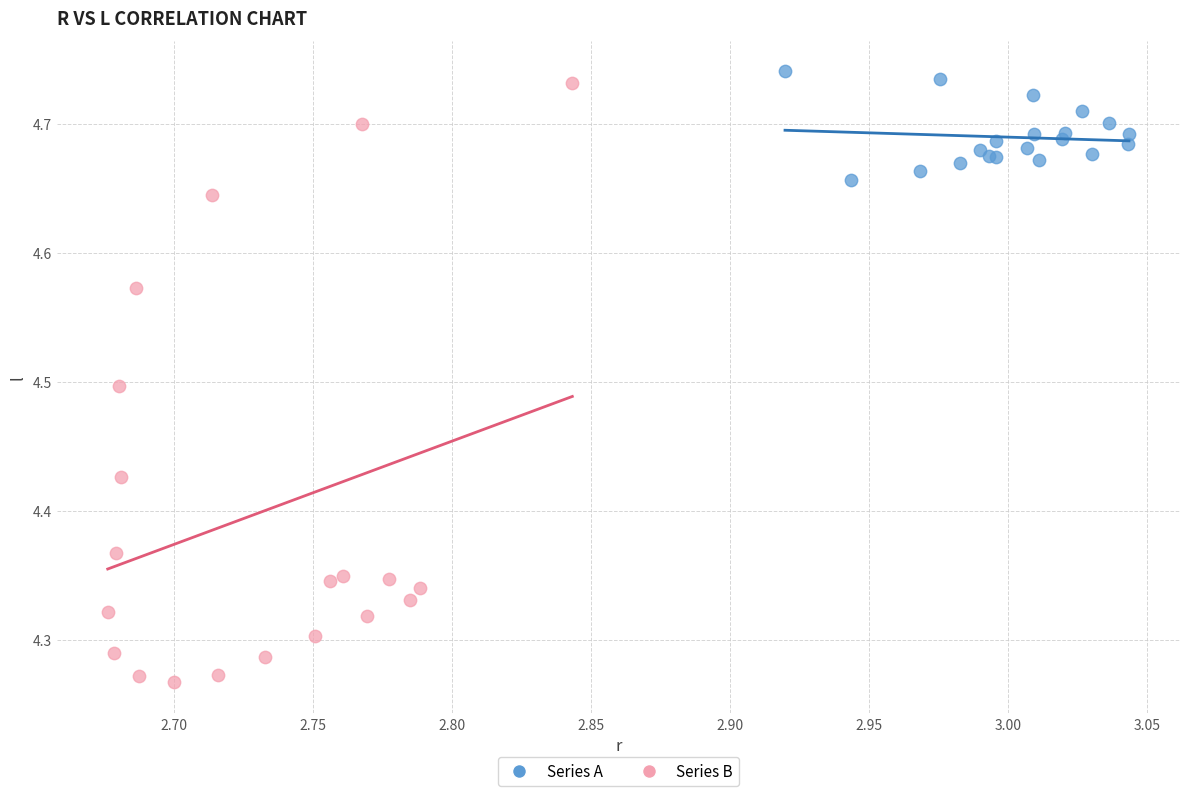

Which series has the largest Y range (max minus min)?

Series B